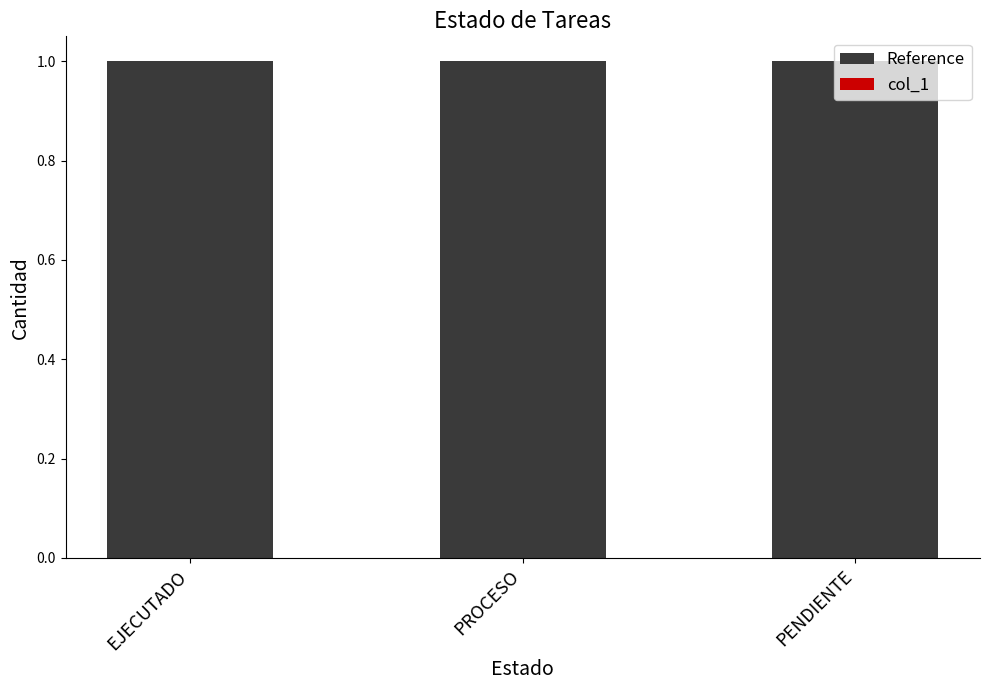

Which category has the lowest value across all series?

EJECUTADO